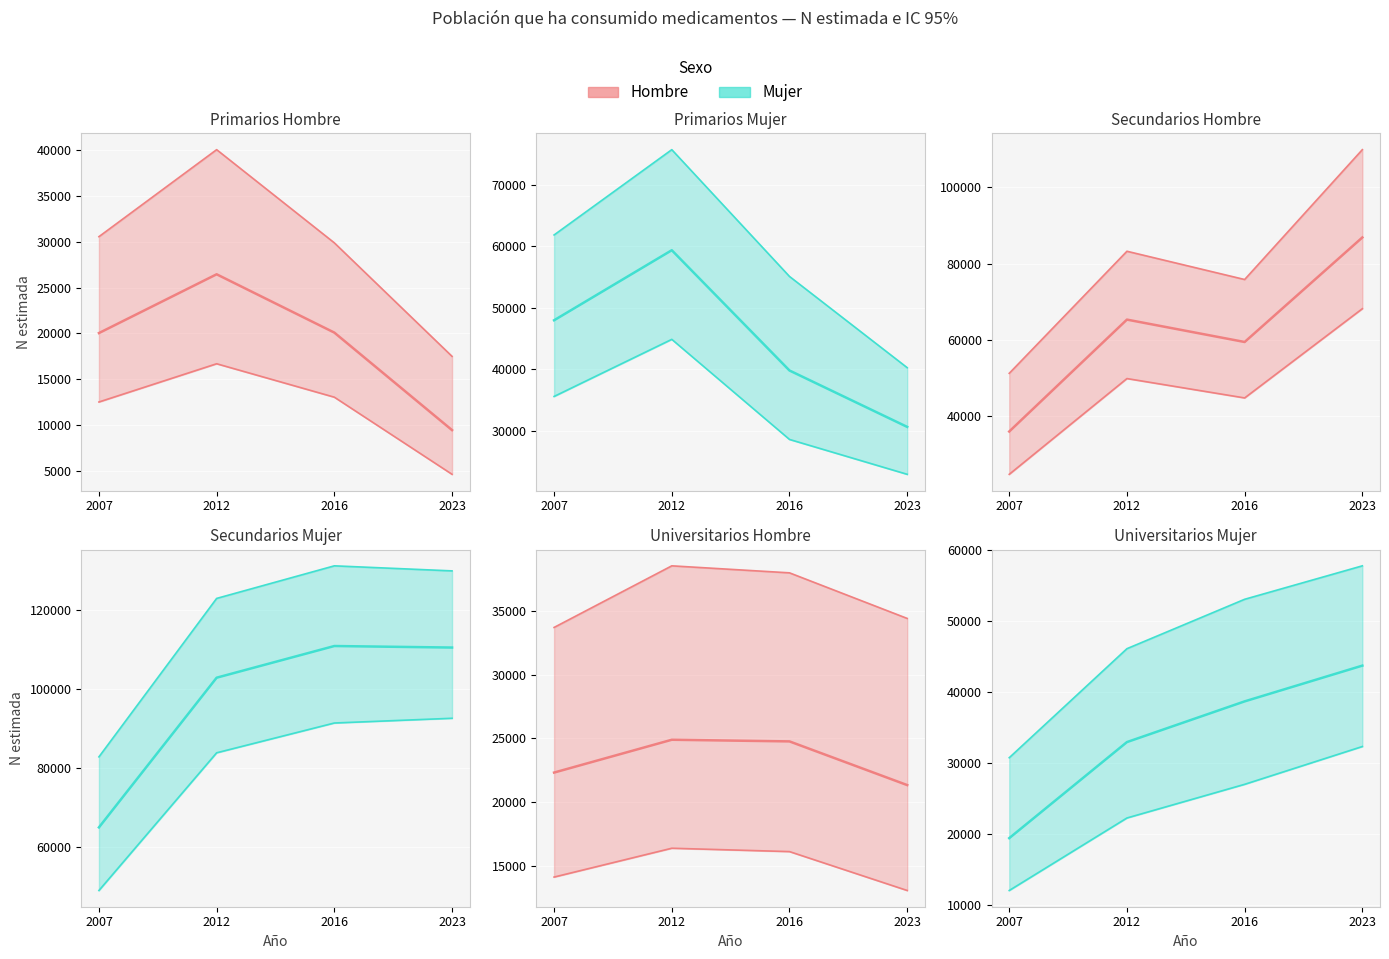

What are all the series names shown in the legend?

Hombre (N est.), Mujer (N est.)